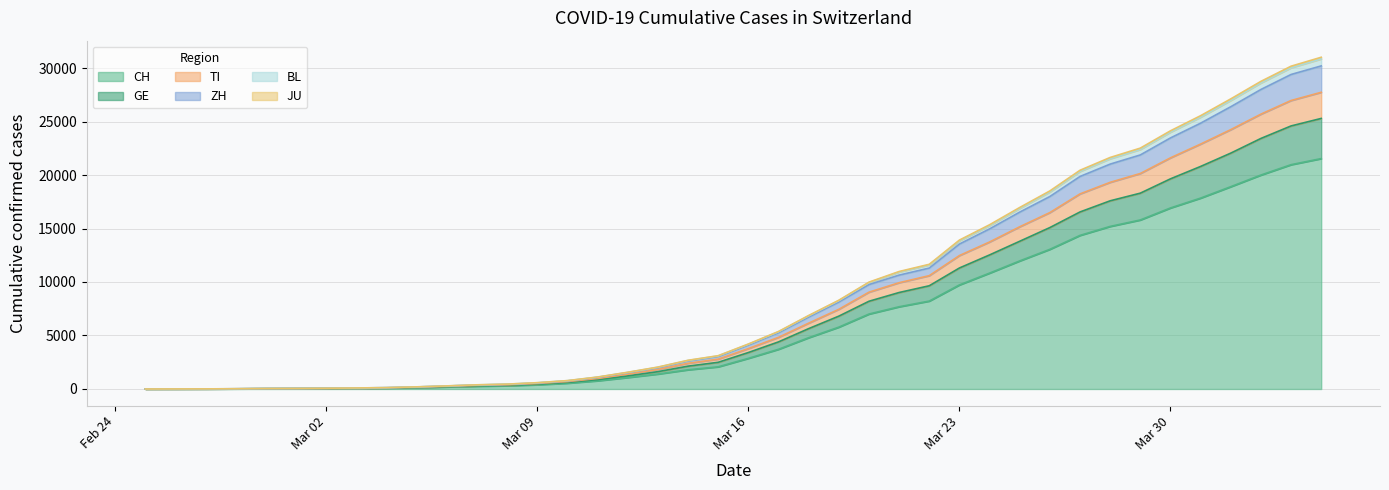

What is the difference between the ZH values at 2020-03-05 and 2020-03-24?

14772